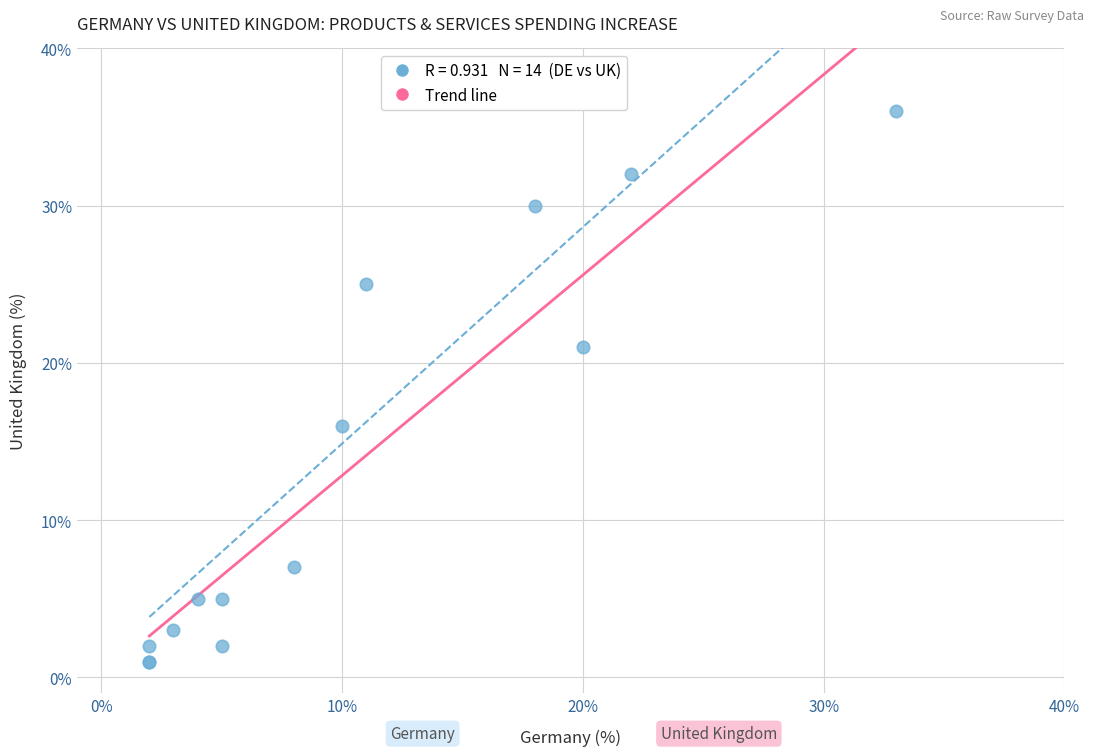

What Y value in the scatter plot is closest to 18?

16